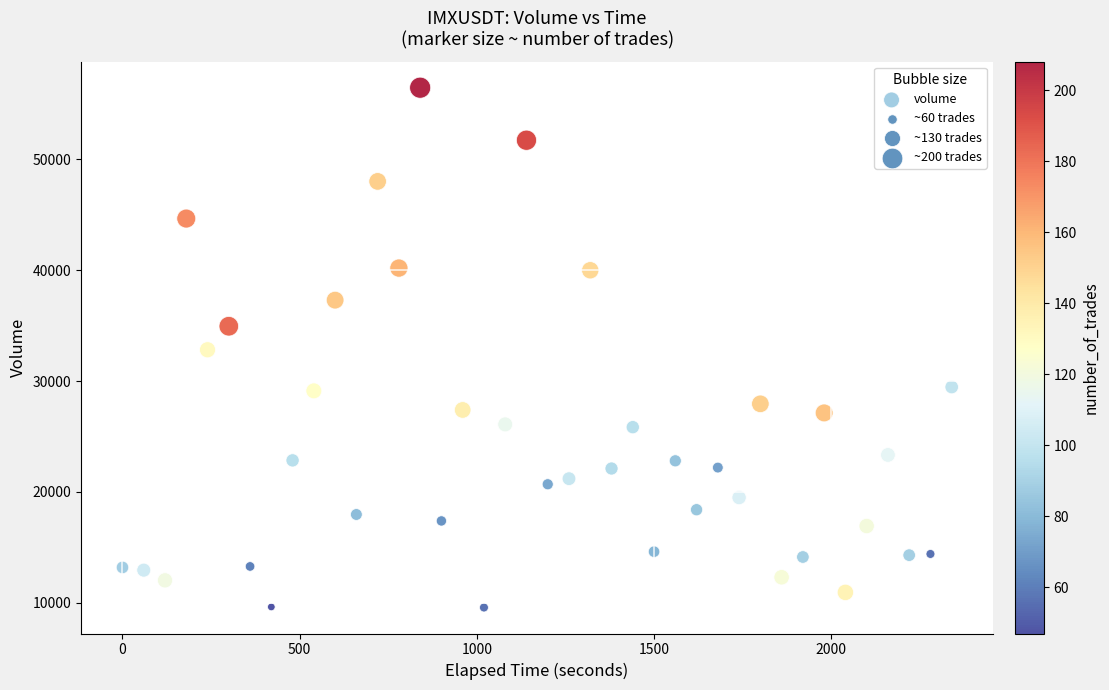

What is the range of Y values (max minus min)?

46924